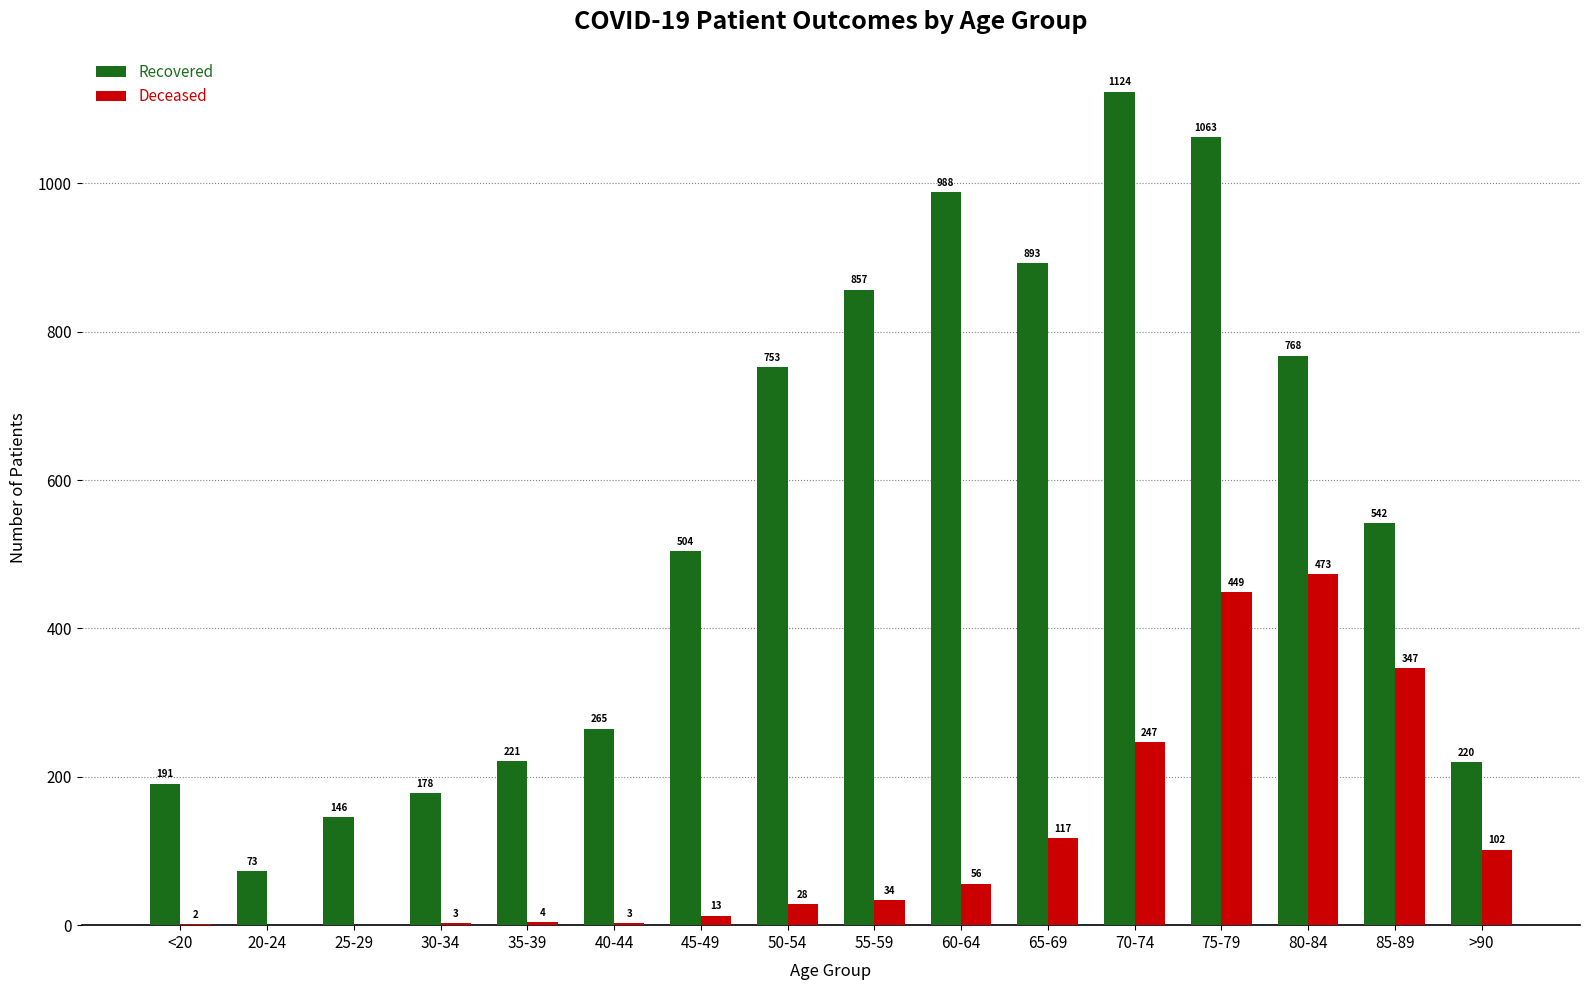

What is the maximum value shown in the chart?

1124